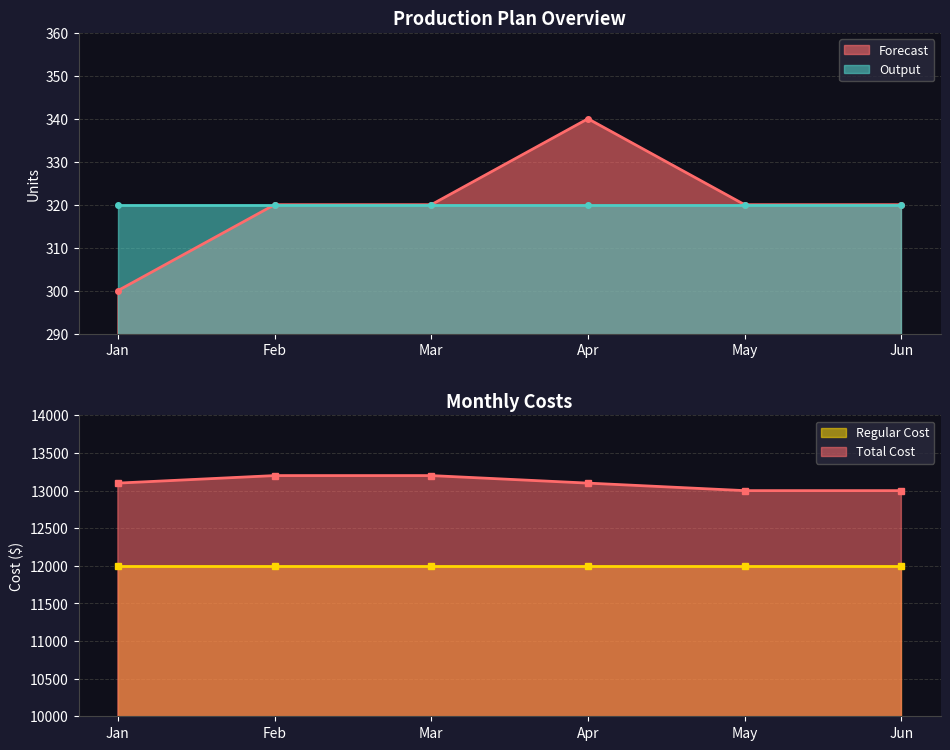

The Forecast series shows 300 at Jan. True or false?

True